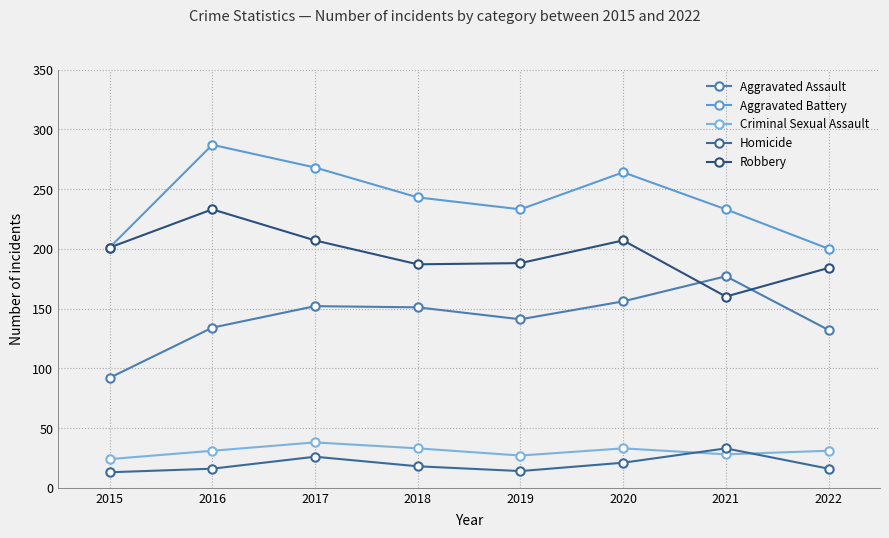

What is the minimum value for Robbery?

160